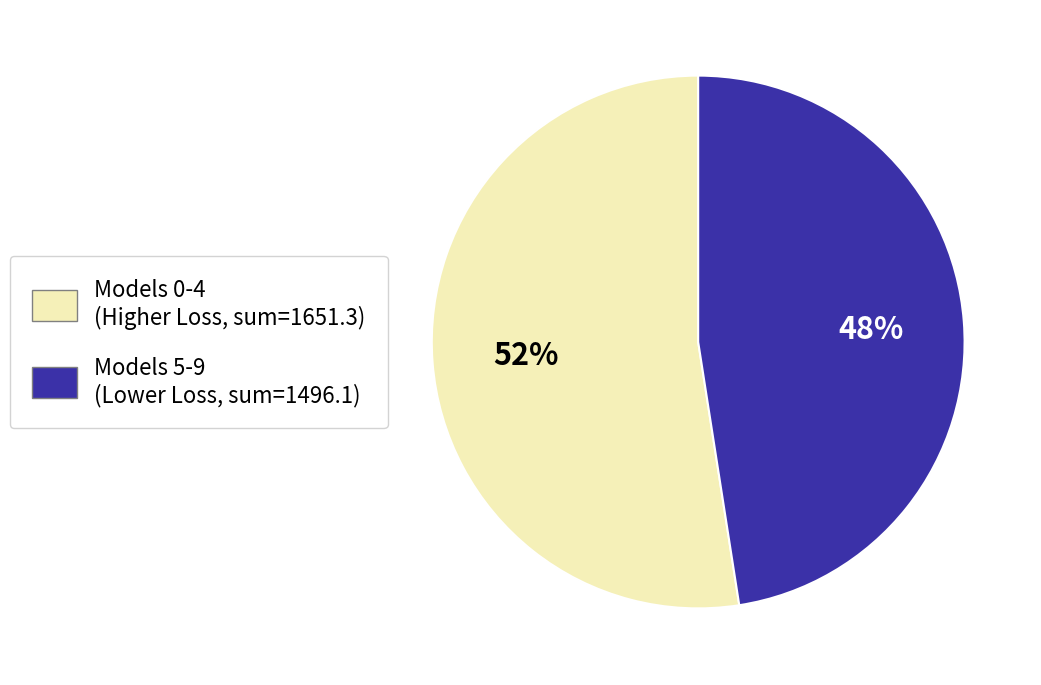

Does any single category account for the majority?

Yes